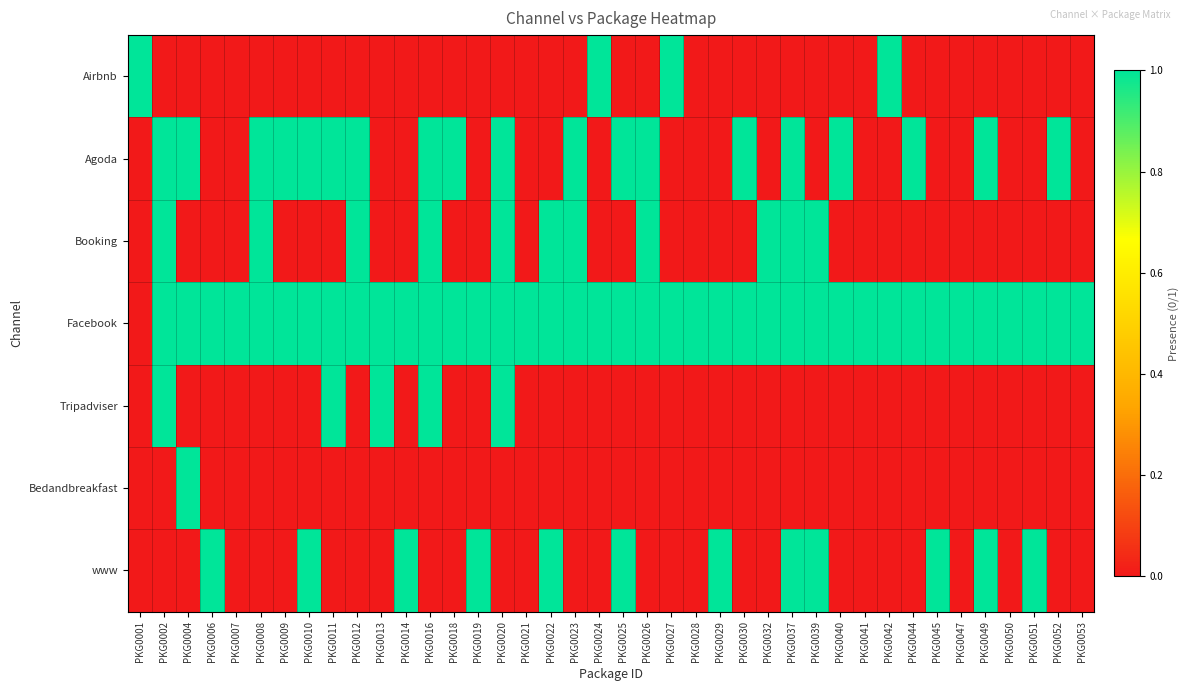

At which category is the sum across all series the highest?

PKG0002